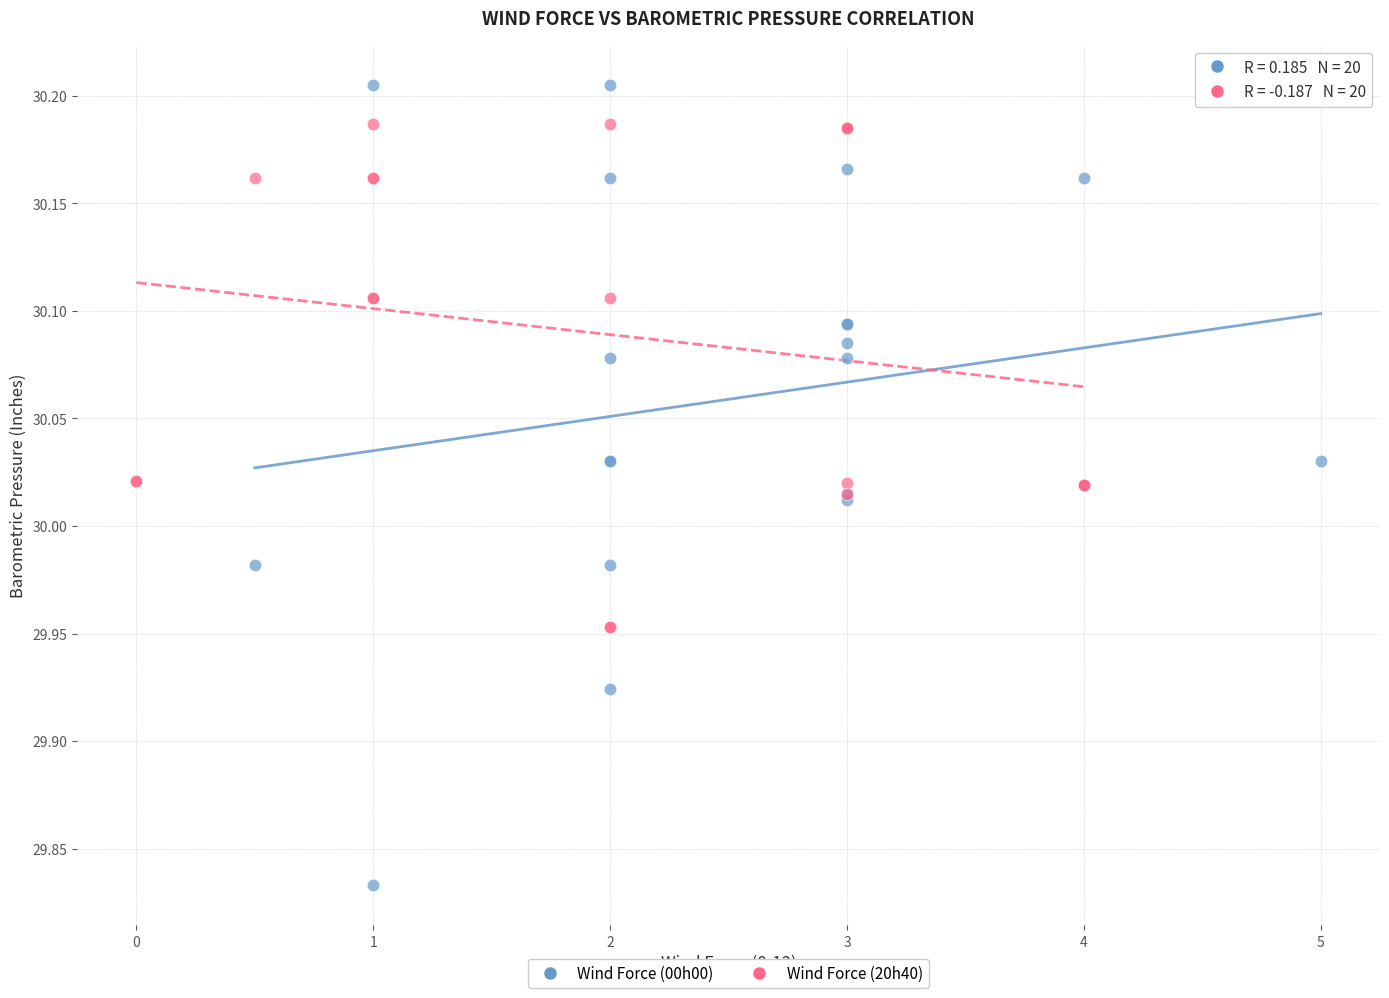

Which series reaches the minimum Y coordinate?

Wind Force (00h00)